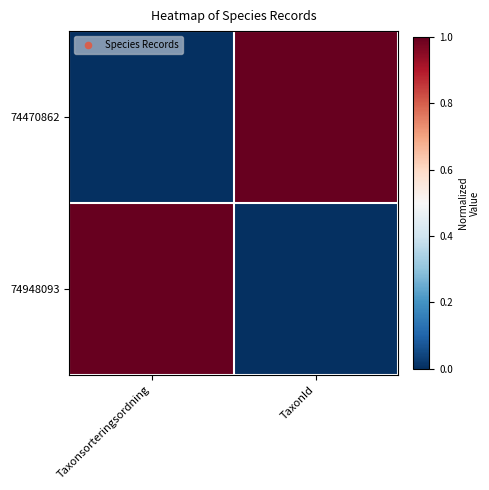

Which series has the largest total across all categories?

74470862